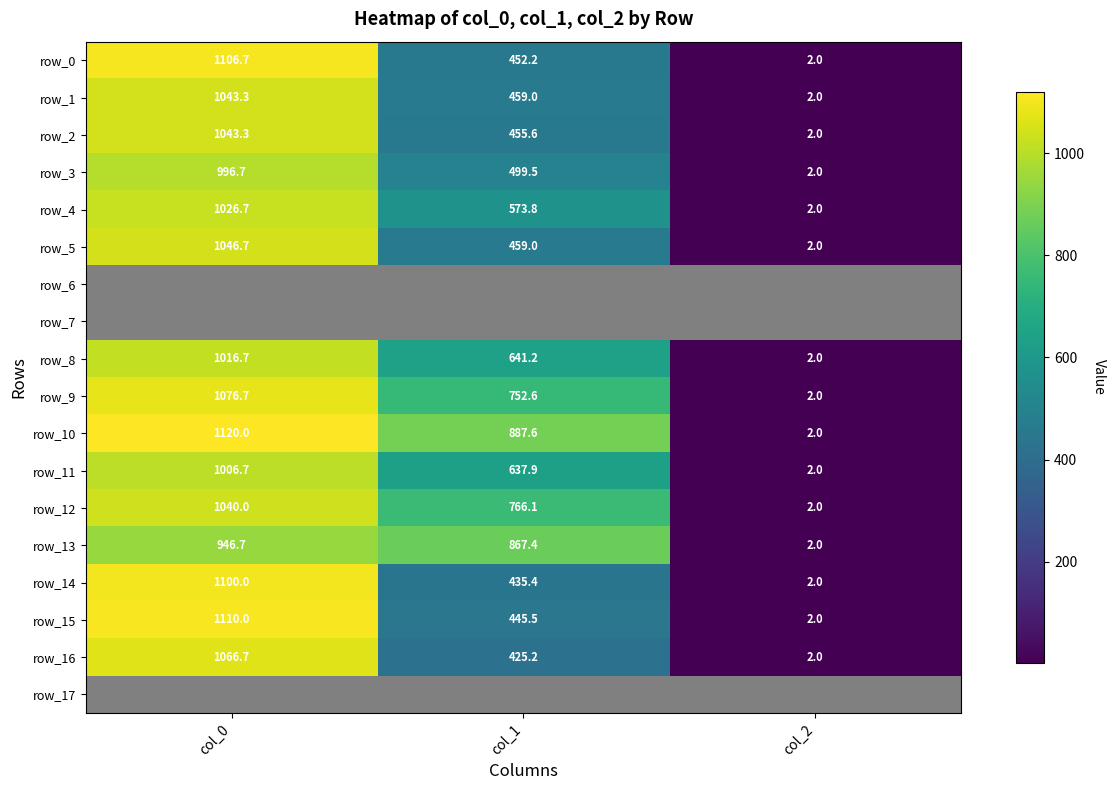

Is the value of row_4 at col_1 greater than the value of row_7 at col_0?

No